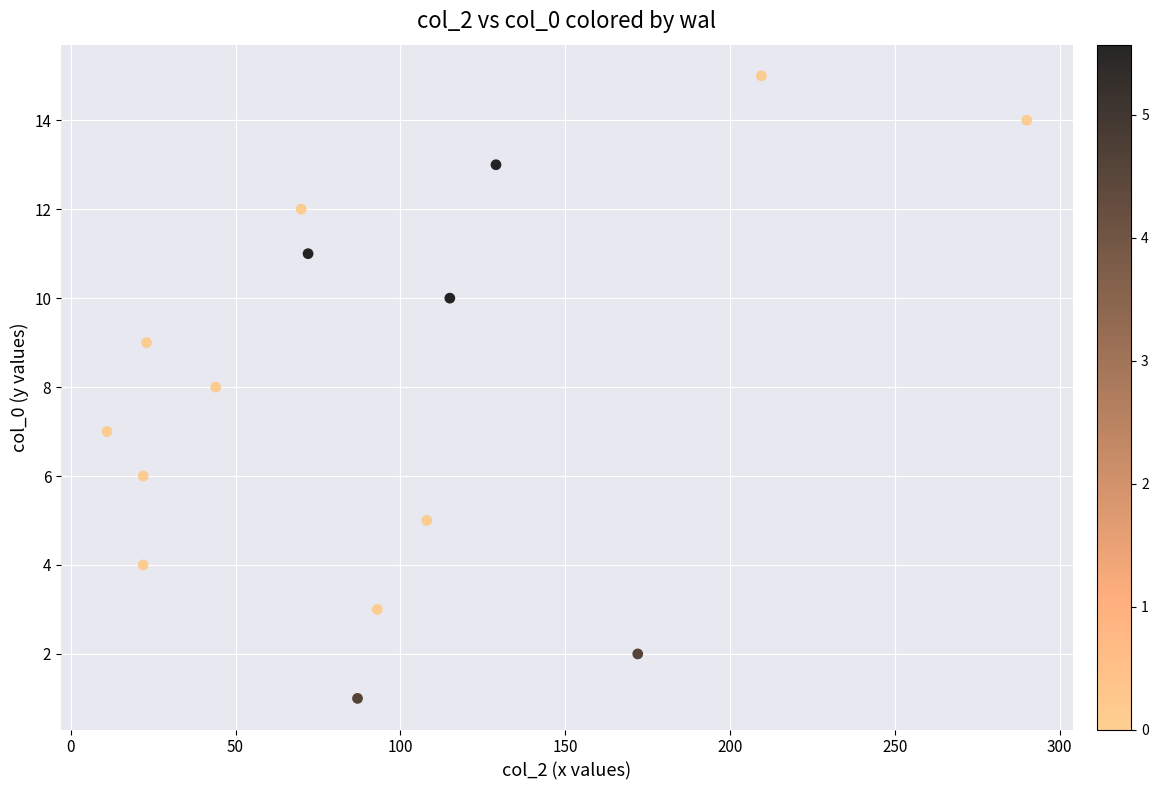

What is the range of Y values (max minus min)?

14